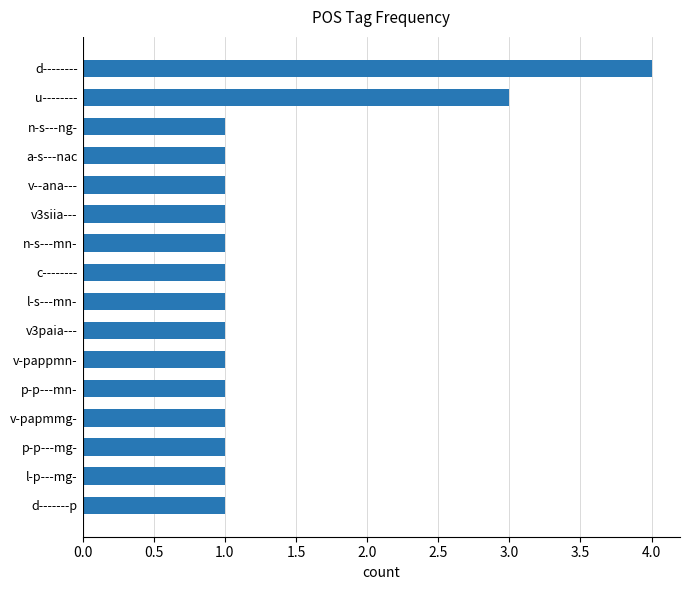

What is the sum of all values?

21